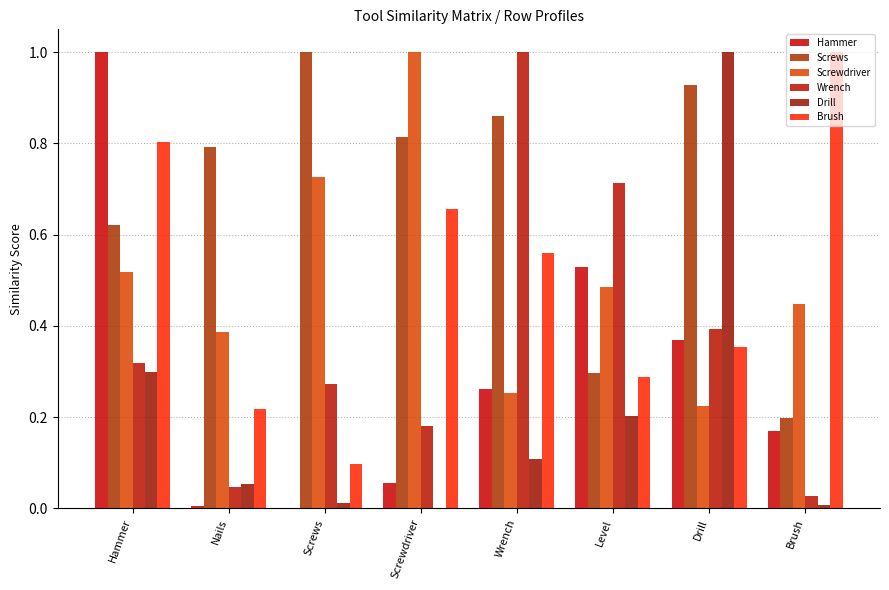

The Wrench series shows 0.1 at Screwdriver. True or false?

False